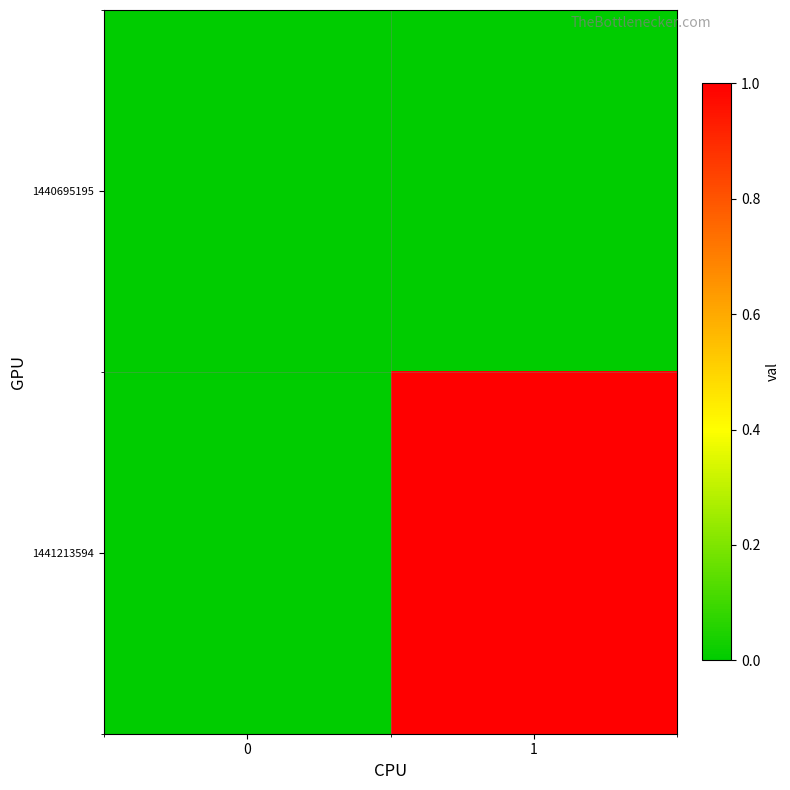

At which category does the chart reach its peak across all series?

1